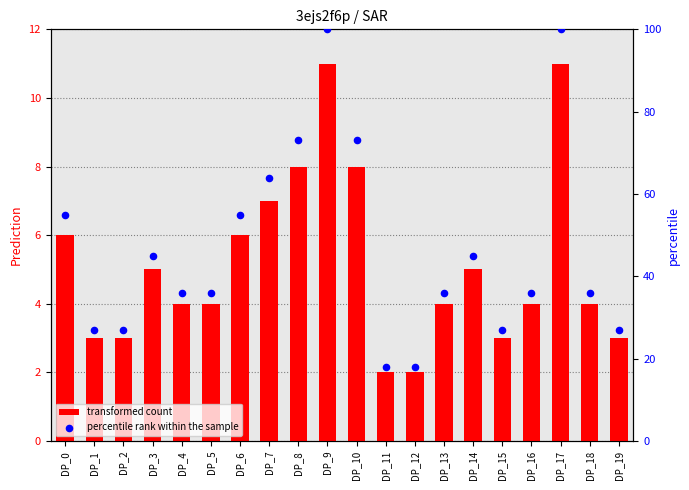

Which series has the largest total across all categories?

percentile rank within the sample